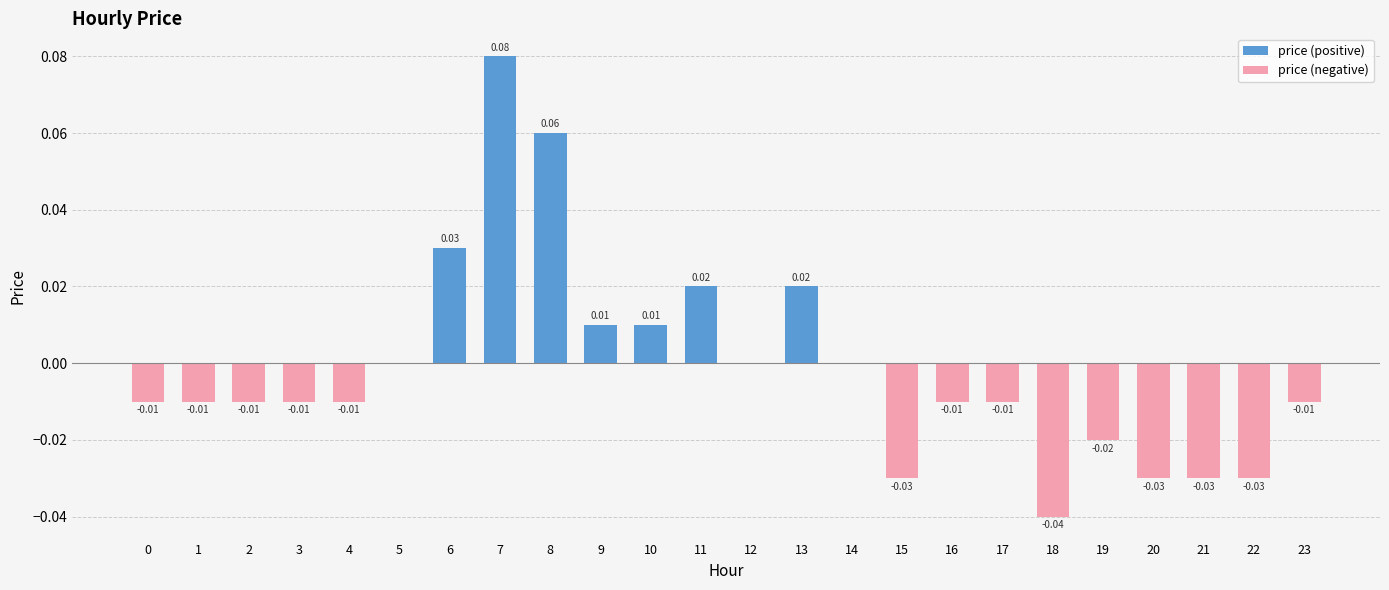

Between 6 and 18, which series saw the biggest shift?

price (negative)